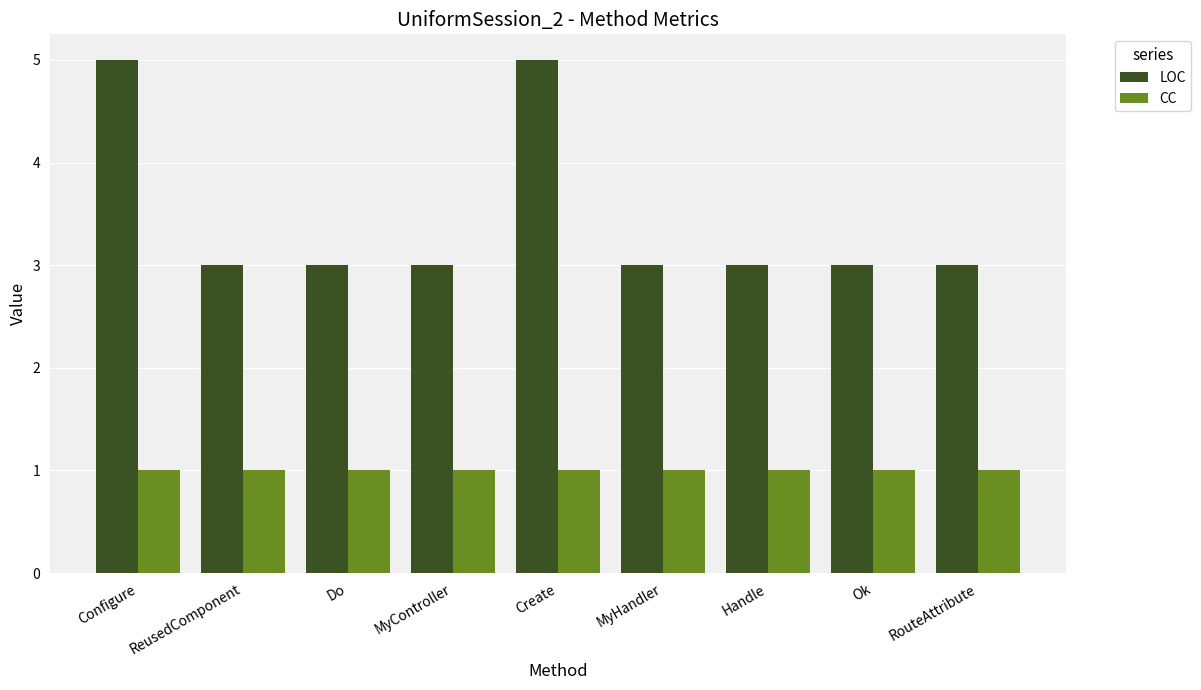

At Ok, list the series in order from smallest to largest.

CC, LOC